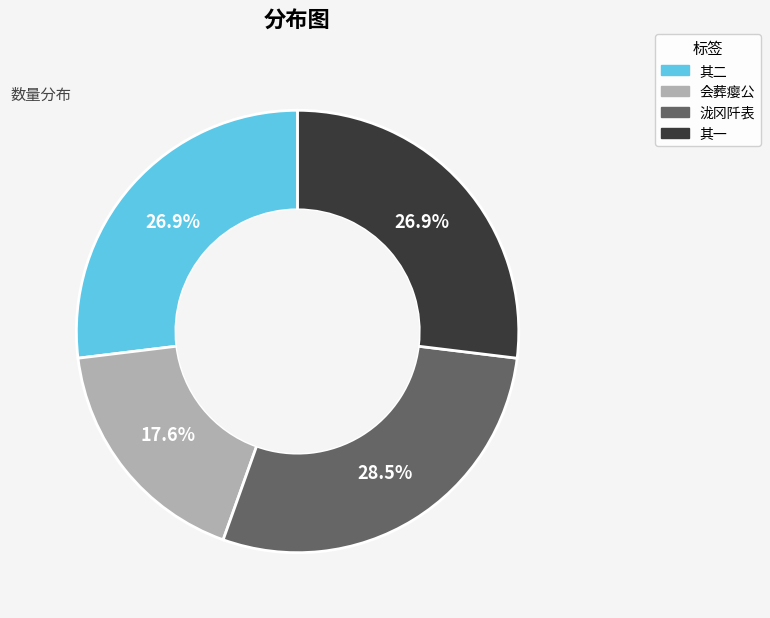

Does any single category account for the majority?

No